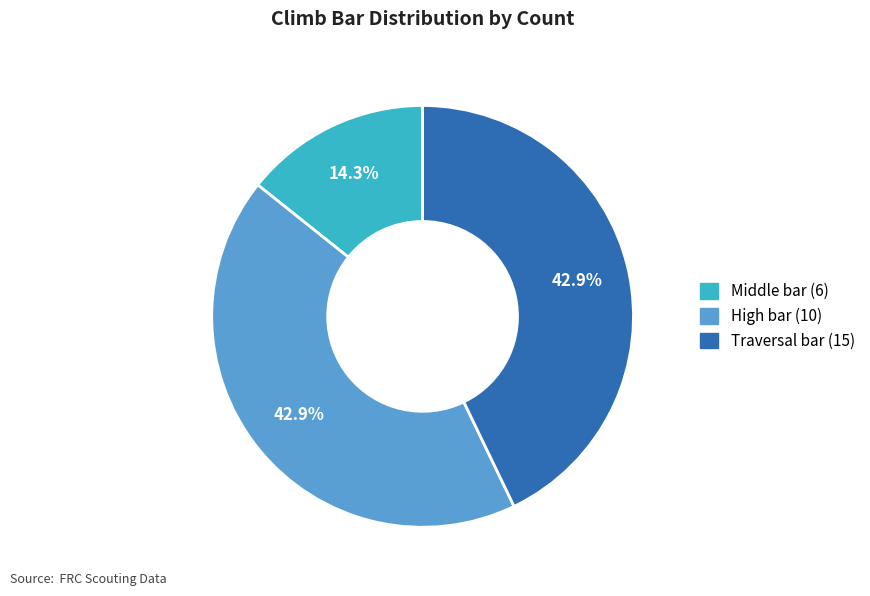

Is there any slice that represents more than half of the pie?

No